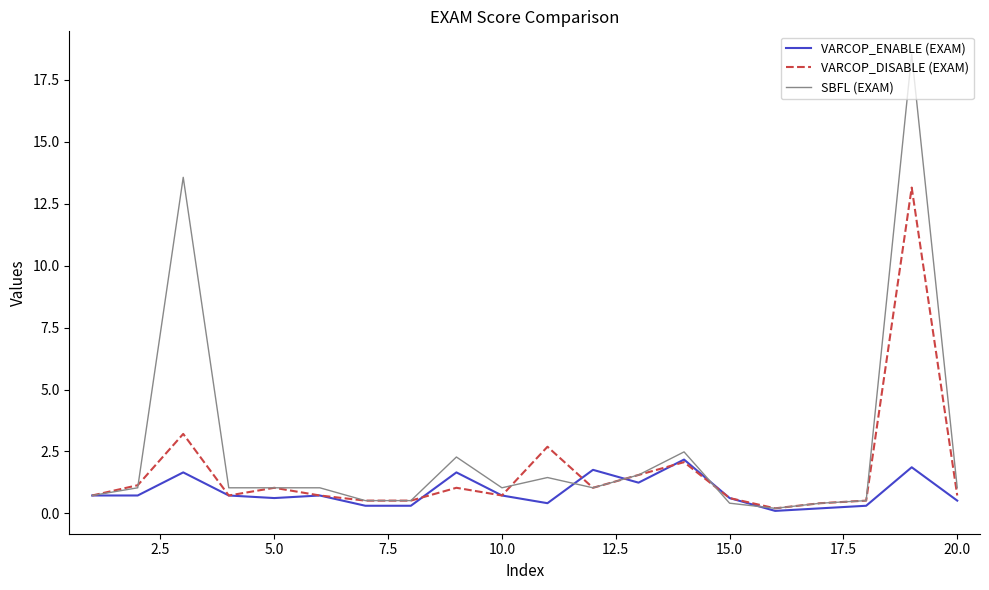

At how many categories does at least one series exceed 5?

2